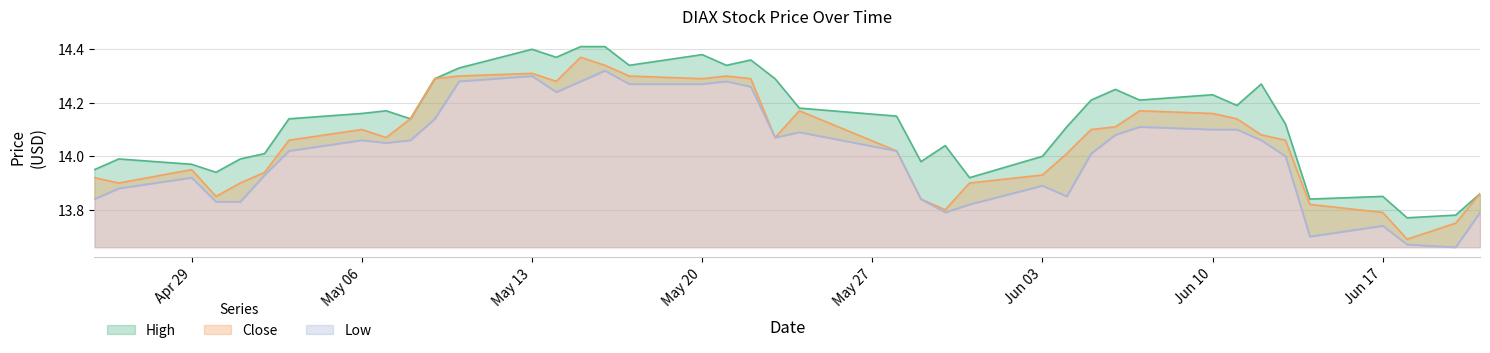

Count the number of data series in this chart.

3